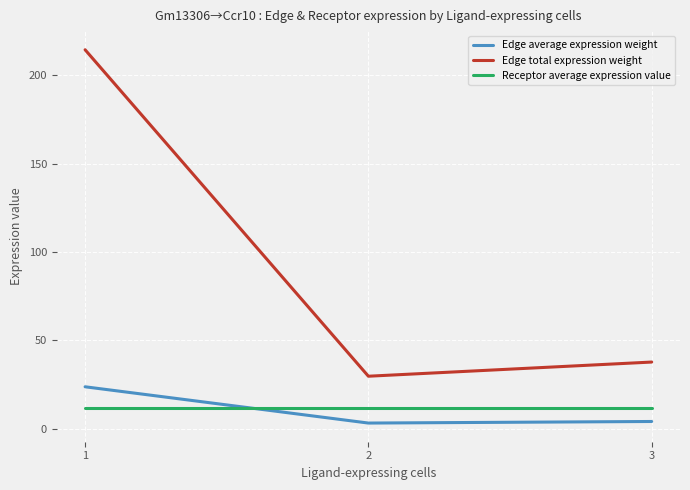

Is it true that Edge average expression weight equals 4.2 at 3?

True